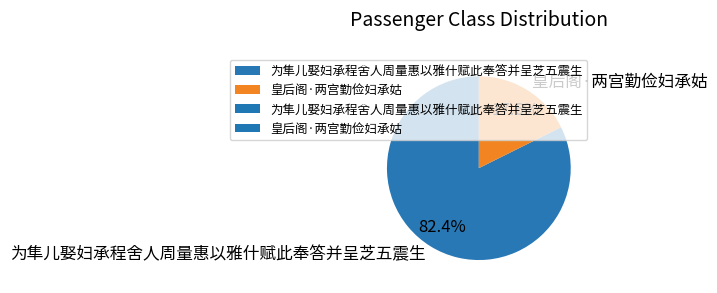

Rank the categories by value from highest to lowest.

为隼儿娶妇承程舍人周量惠以雅什赋此奉答并呈芝五震生, 皇后阁·两宫勤俭妇承姑